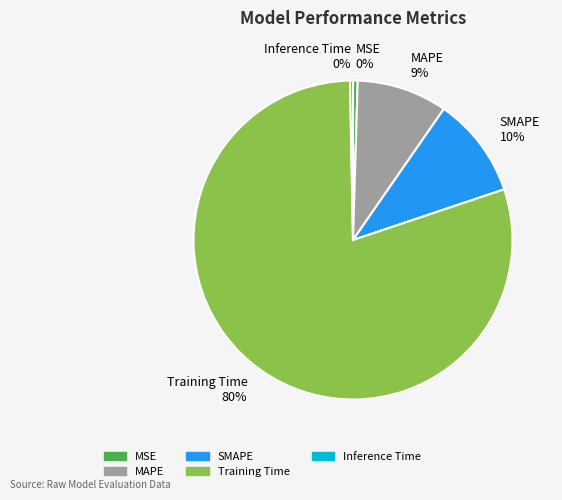

True or false: SMAPE accounts for 21% of the total.

False